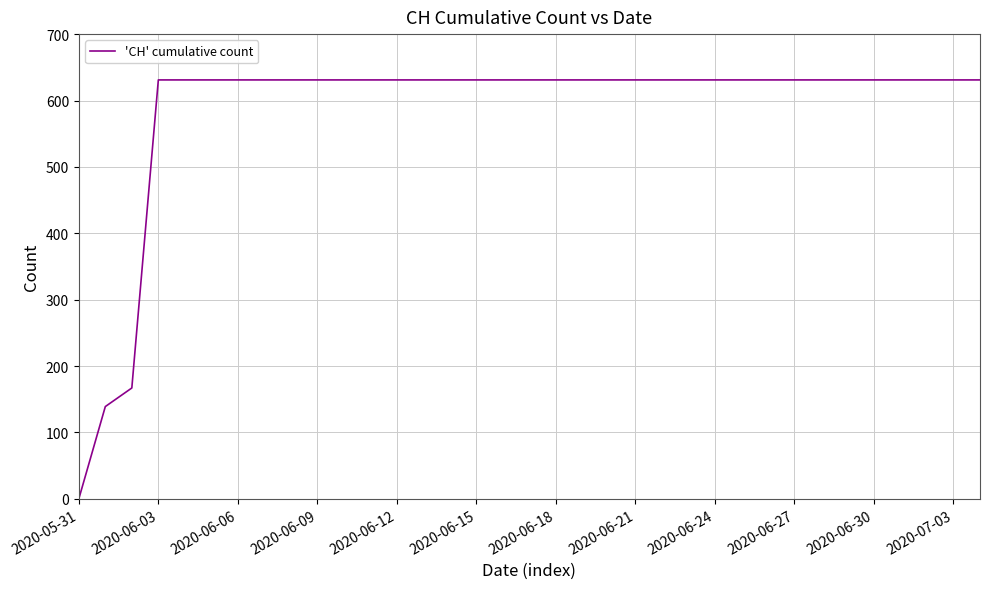

What is the difference between the maximum and second lowest values?

492